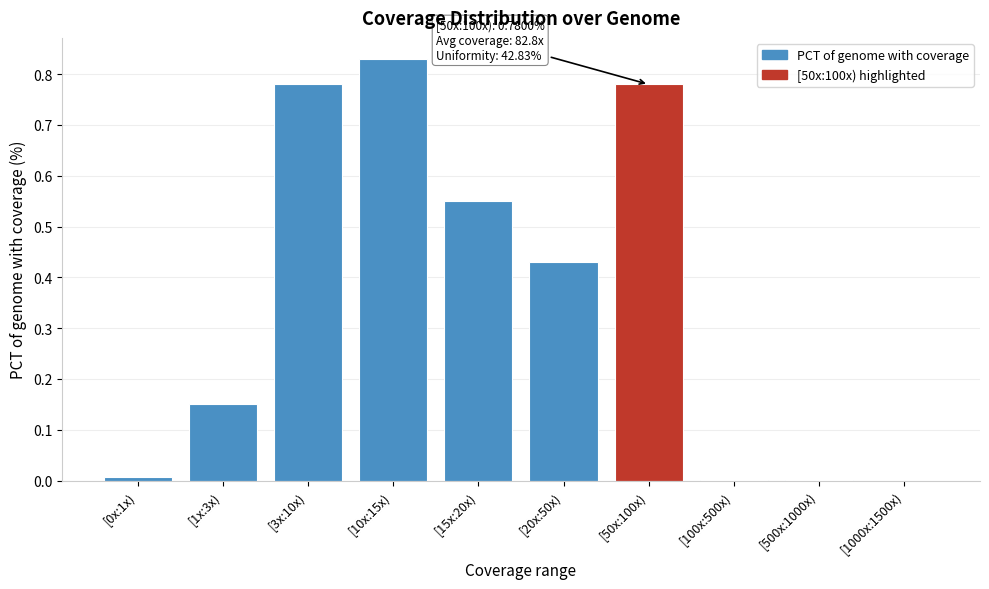

Is it true that the value at [1000x:1500x) is 0.0?

True